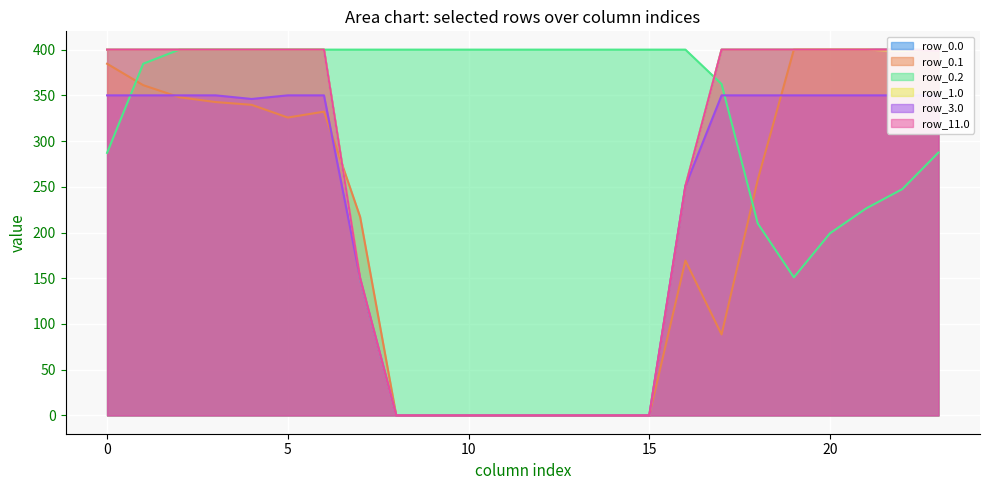

At which label is row_0.0 closest to 200?

16